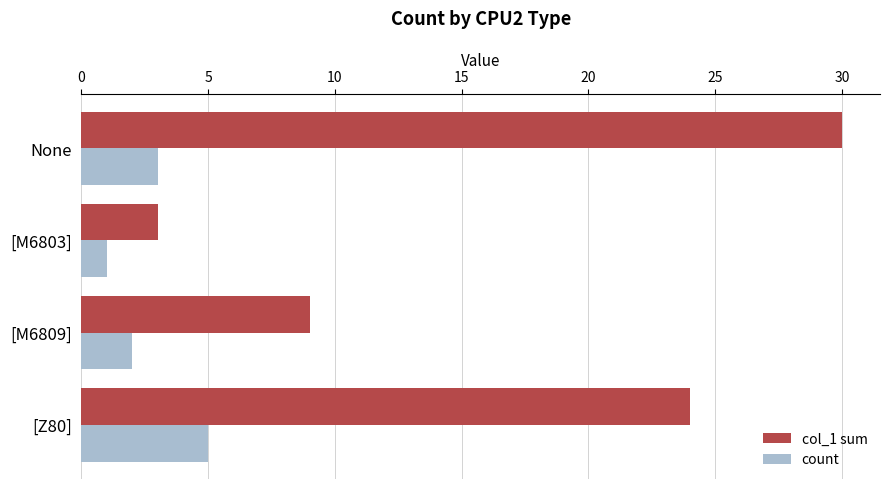

Which series has the largest total across all categories?

col_1 sum